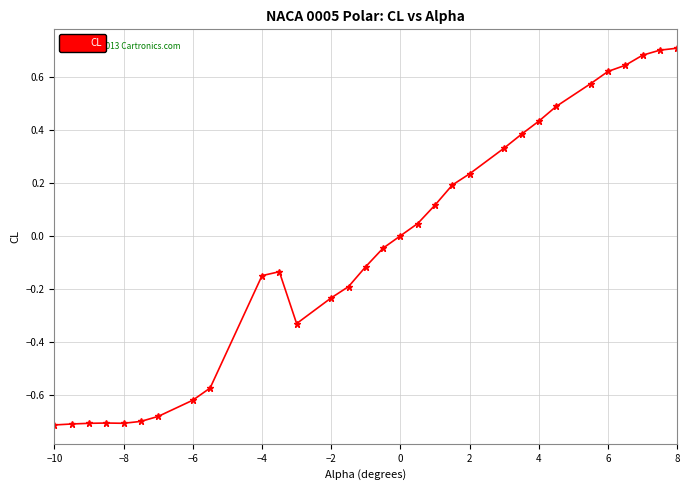

What is the difference between the second highest and second lowest values?

1.4